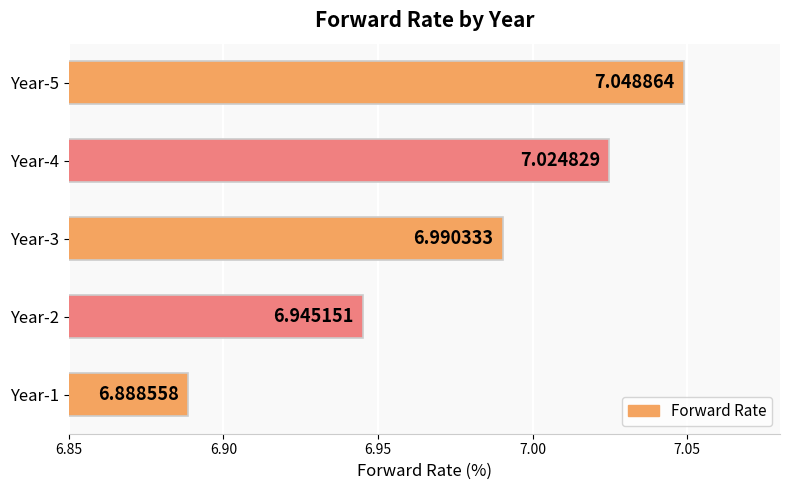

Rank the categories by value from lowest to highest.

Year-1, Year-2, Year-3, Year-4, Year-5